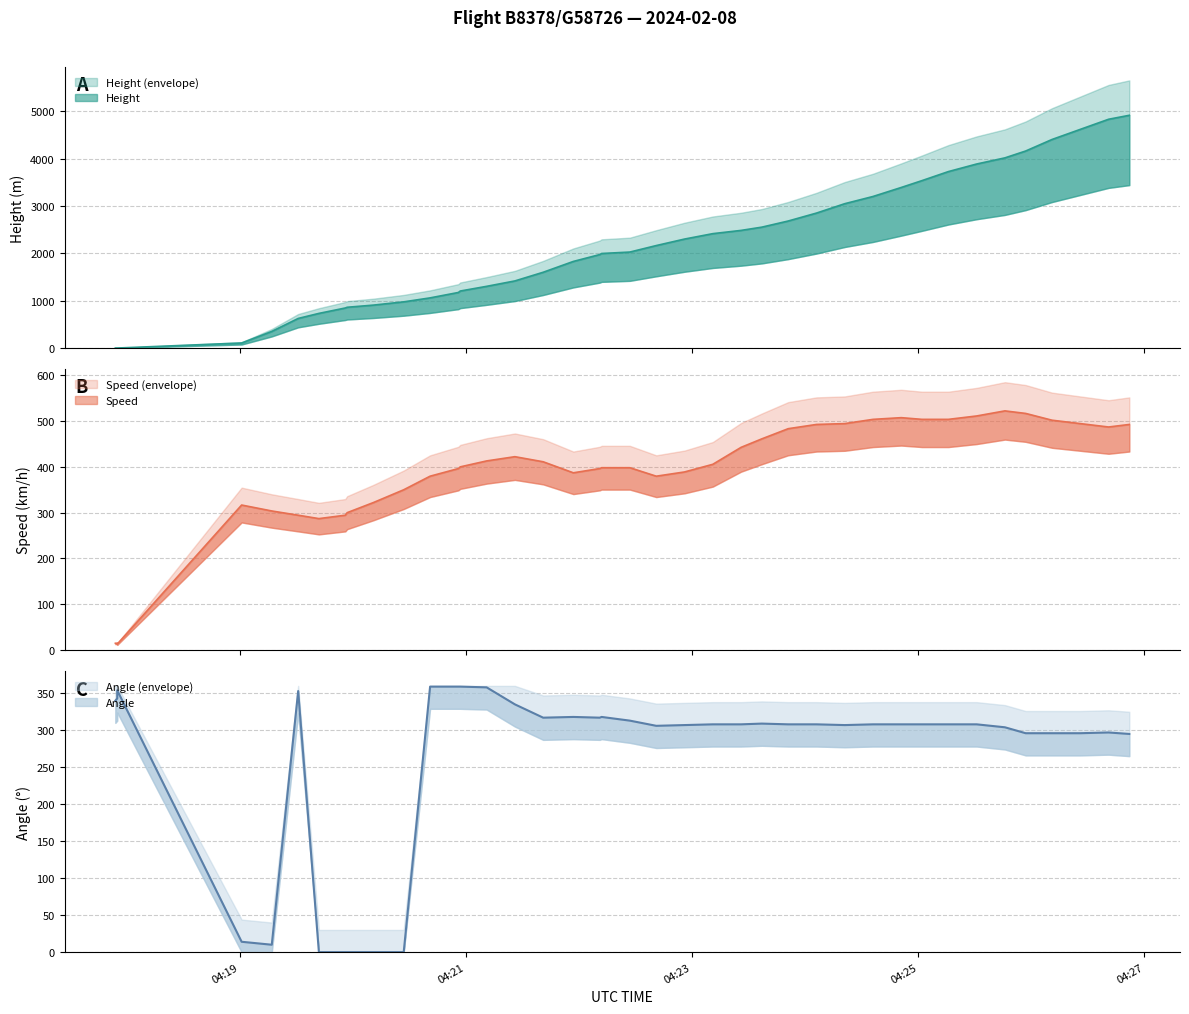

At 2024-02-08 04:22:27, list the series in order from largest to smallest.

Height, Speed, Angle